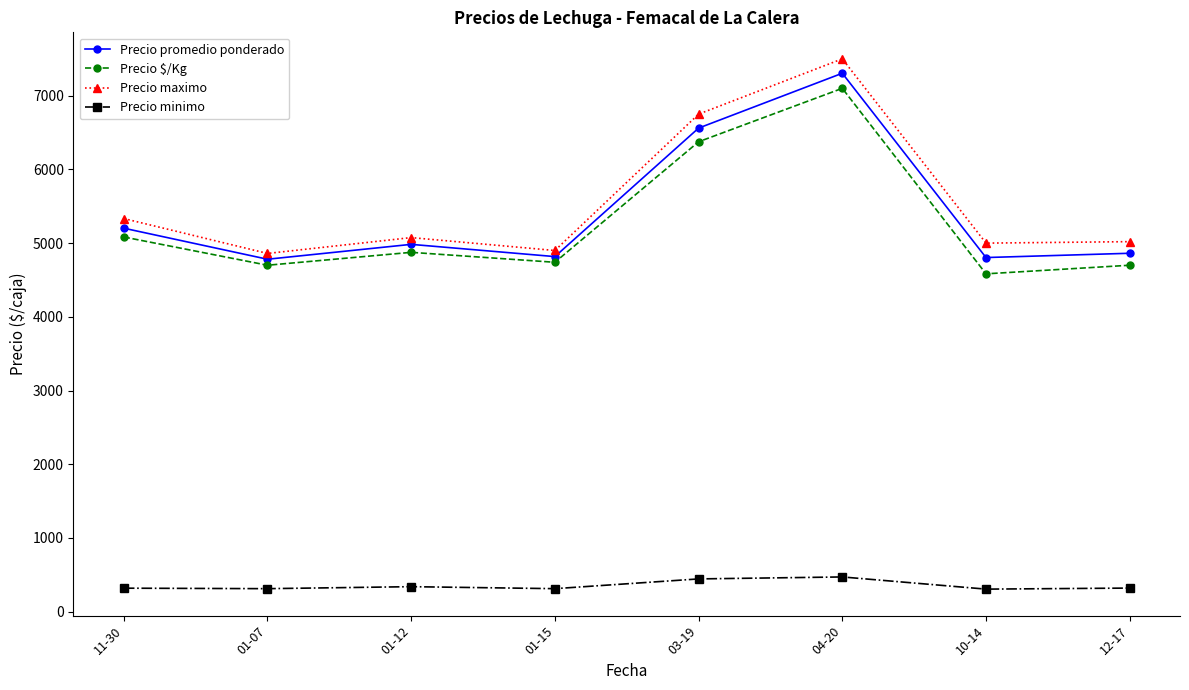

What is the average value of the Precio minimo series?

353.0